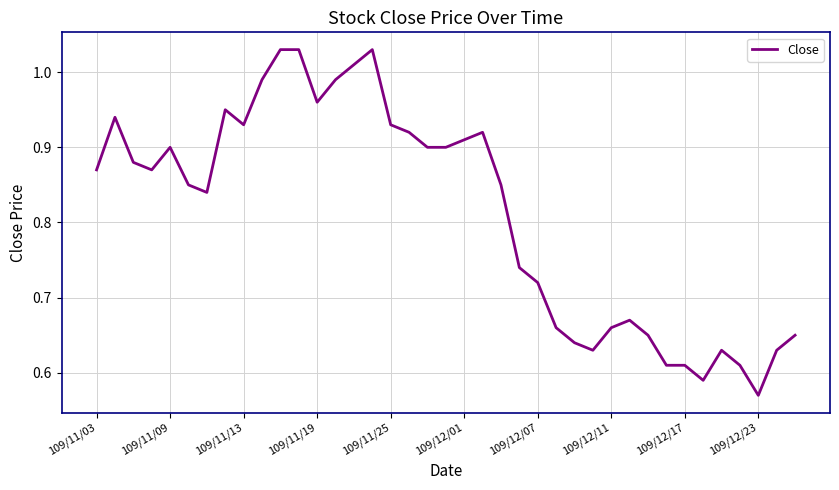

What is the difference between the maximum and minimum values?

0.5